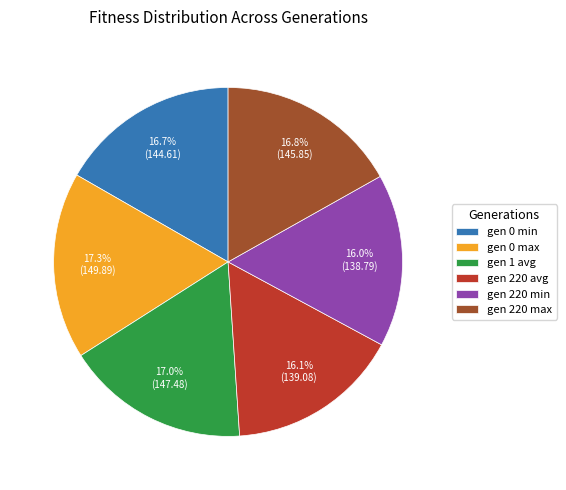

Count the number of slices in the pie.

6